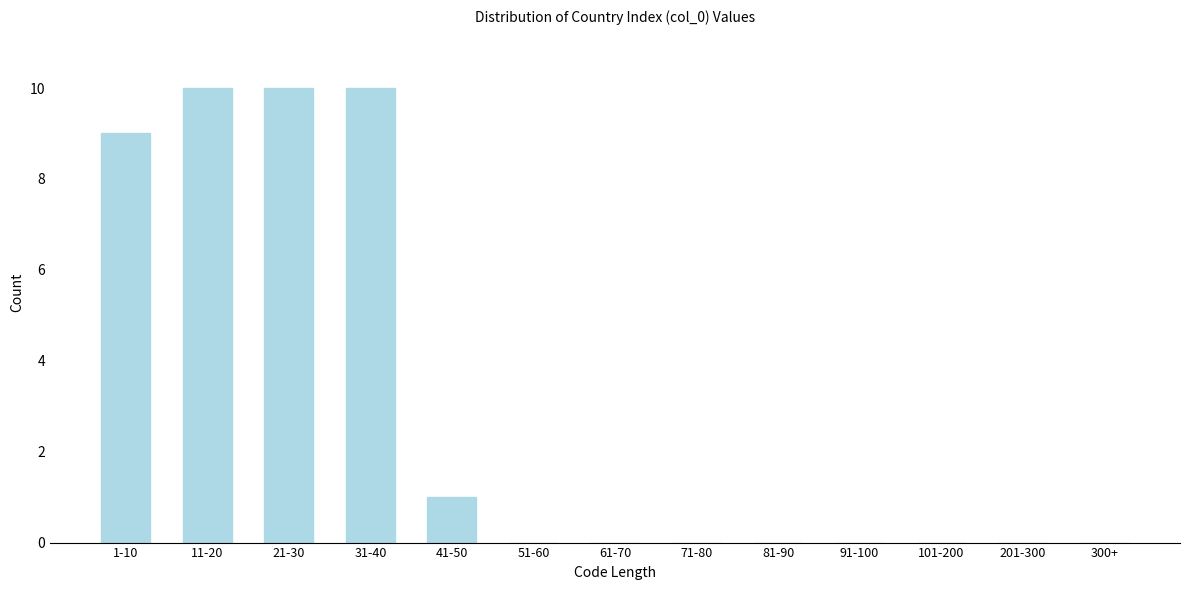

Reading left to right, list all the values displayed in this chart.

1-10=9	11-20=10	21-30=10	31-40=10	41-50=1	51-60=0	61-70=0	71-80=0	81-90=0	91-100=0	101-200=0	201-300=0	300+=0